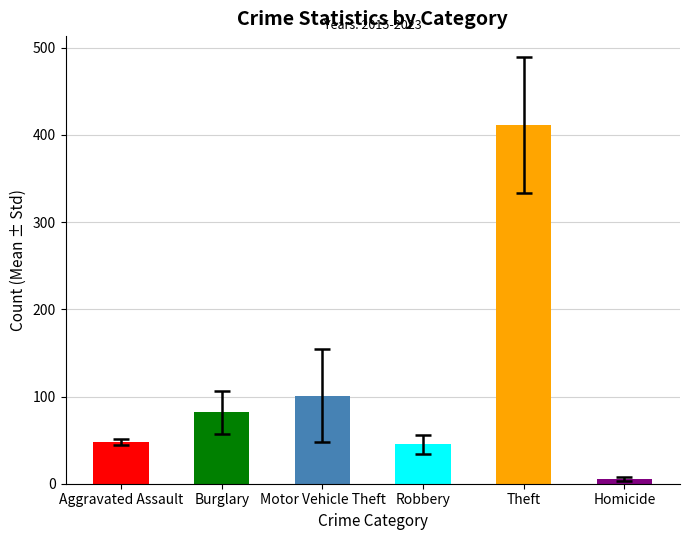

Which category has the lowest value across all series?

Homicide